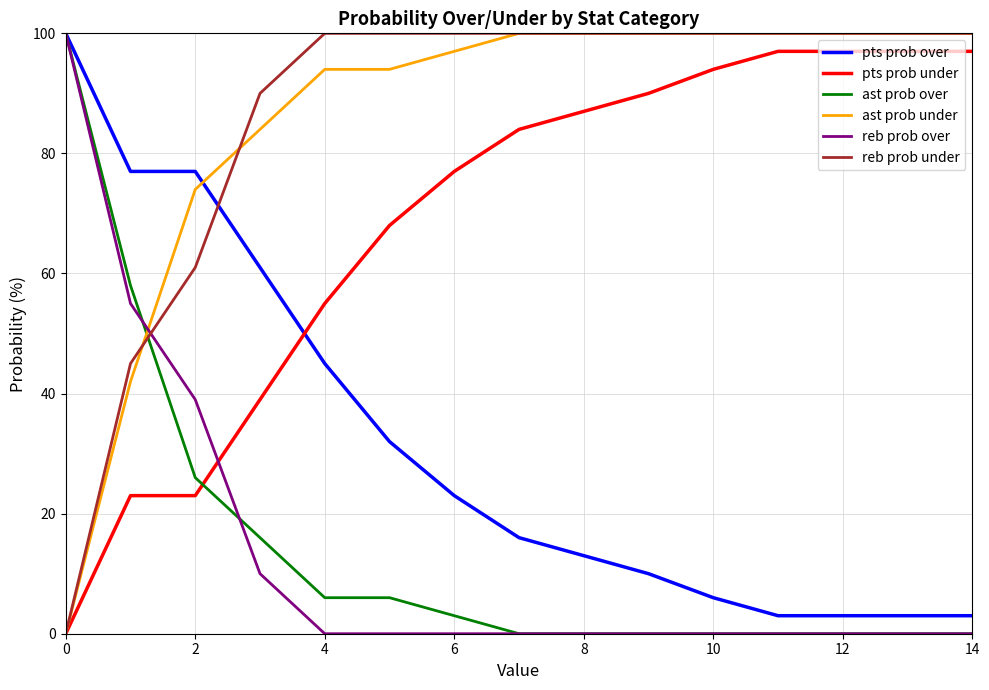

Reading left to right, what are all the values shown in this chart?

pts prob over: 100	77	77	61	45	32	23	16	13	10	6	3	3	3	3
pts prob under: 0	23	23	39	55	68	77	84	87	90	94	97	97	97	97
ast prob over: 100	58	26	16	6	6	3	0	0	0	0	0	0	0	0
ast prob under: 0	42	74	84	94	94	97	100	100	100	100	100	100	100	100
reb prob over: 100	55	39	10	0	0	0	0	0	0	0	0	0	0	0
reb prob under: 0	45	61	90	100	100	100	100	100	100	100	100	100	100	100